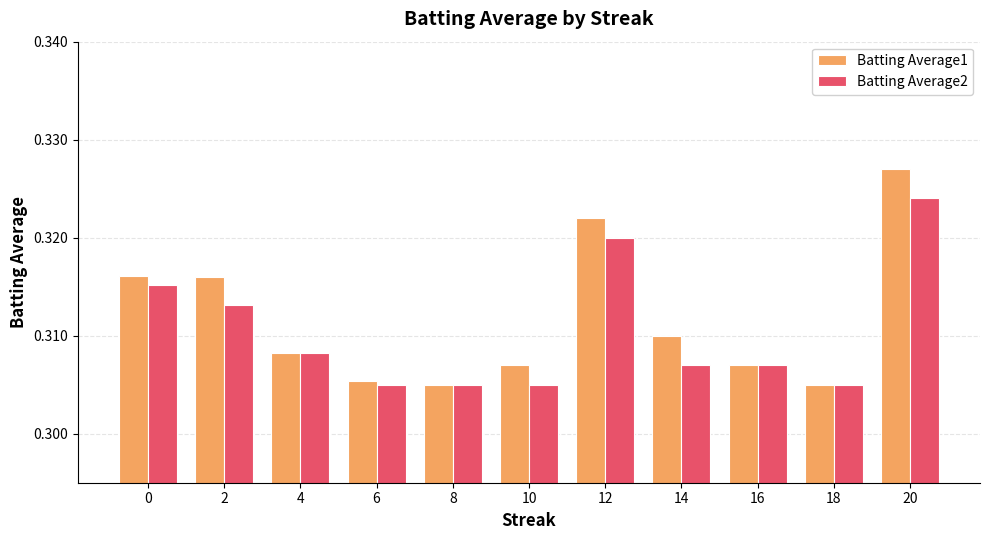

List the series in order of their overall mean, highest first.

Batting Average1, Batting Average2